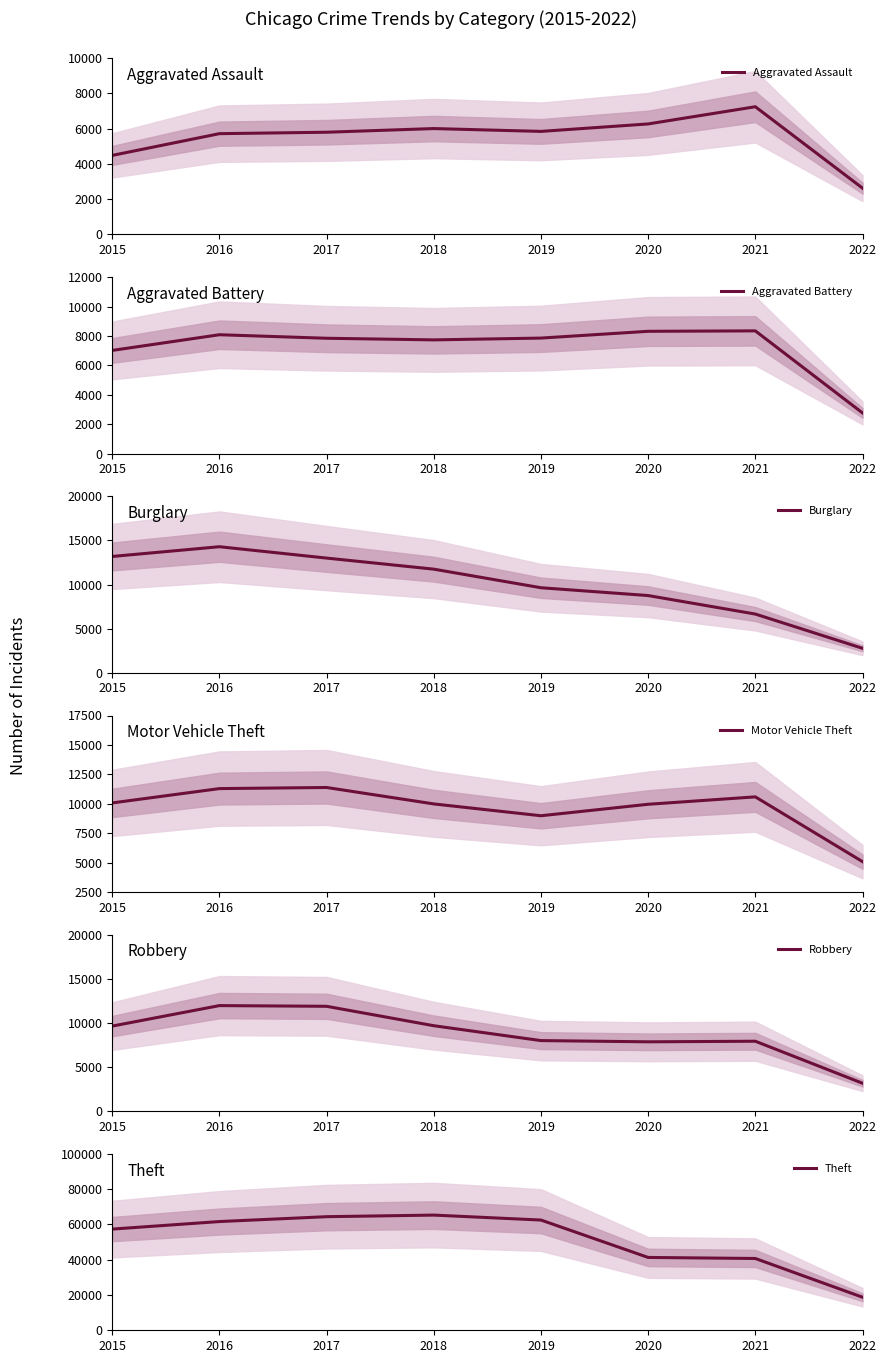

Between 2015 and 2019, which series saw the biggest shift?

Theft